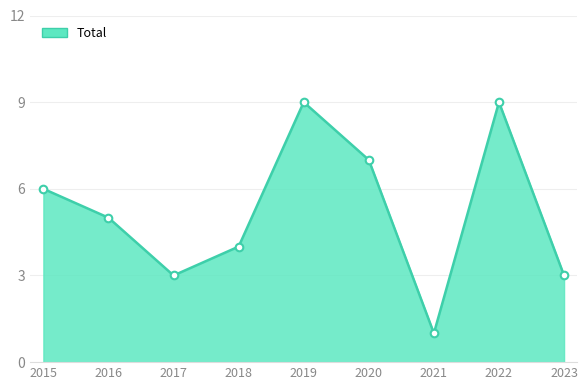

Approximately how many times larger is the value at 2017 compared to 2019?

0.3